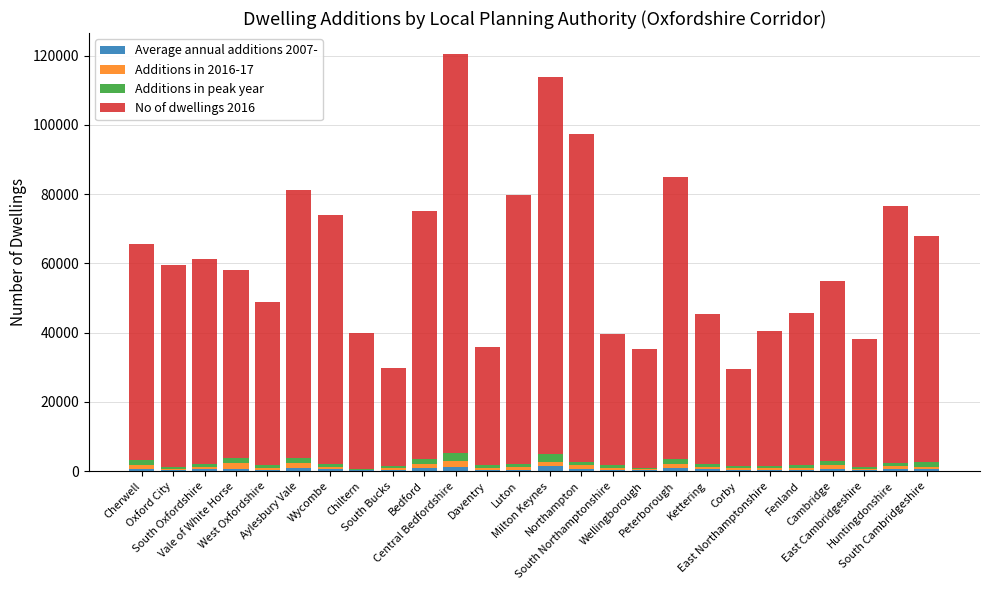

Rank the categories by Additions in peak year value from highest to lowest.

Milton Keynes, Central Bedfordshire, Vale of White Horse, Cherwell, Aylesbury Vale, Bedford, Peterborough, South Cambridgeshire, Cambridge, Northampton, Fenland, South Oxfordshire, Huntingdonshire, Luton, Daventry, West Oxfordshire, South Northamptonshire, Wycombe, Kettering, East Cambridgeshire, Corby, East Northamptonshire, South Bucks, Oxford City, Wellingborough, Chiltern